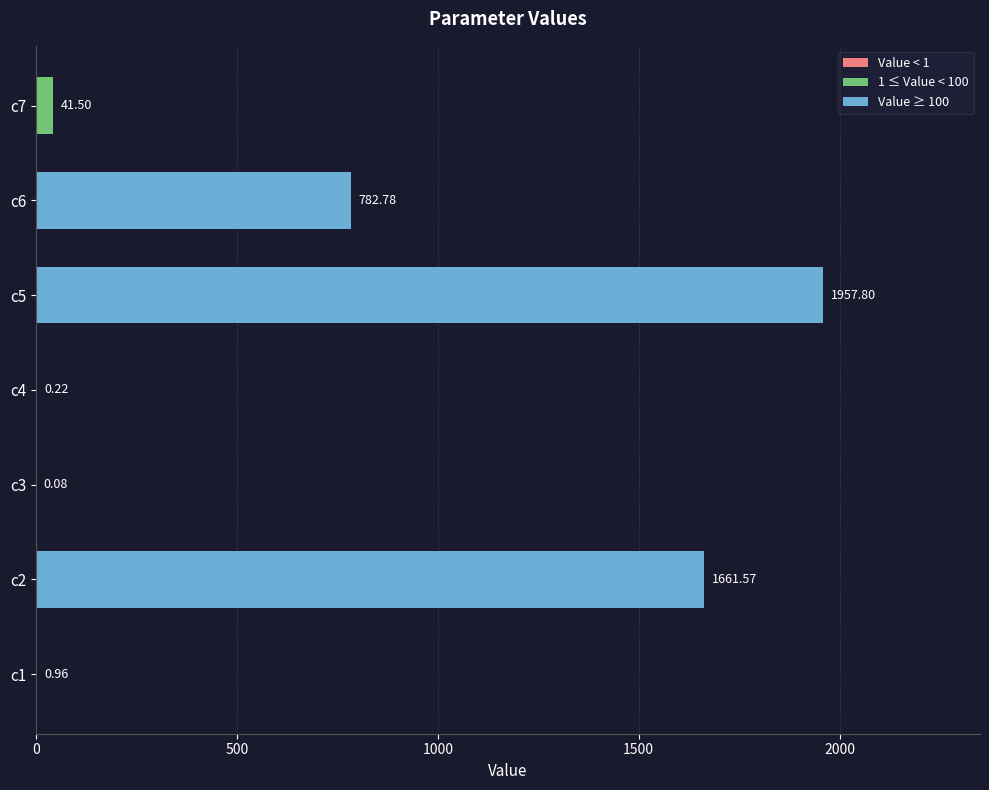

What is the average value?

635.0